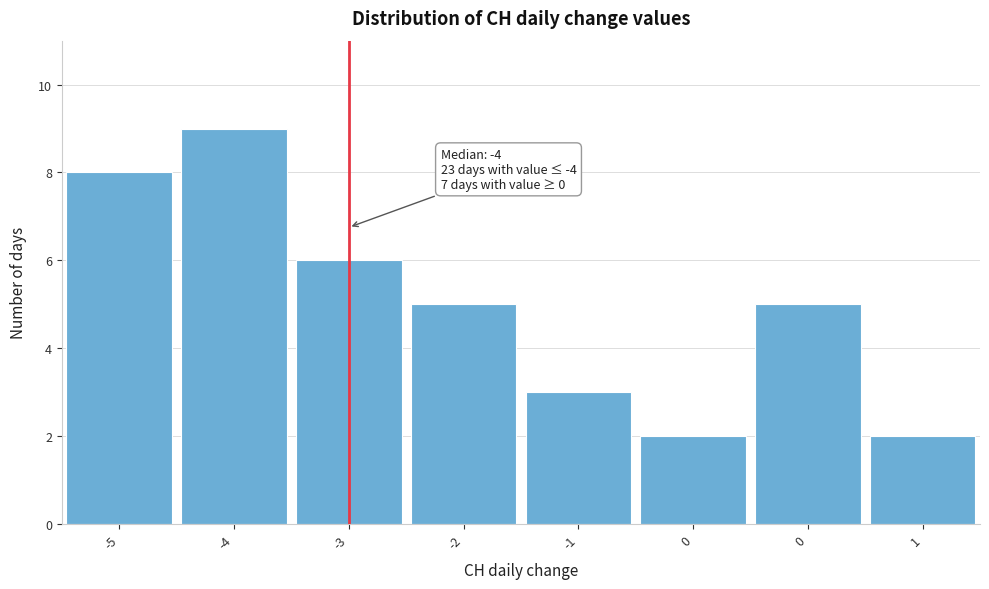

How many bars are there in total?

8